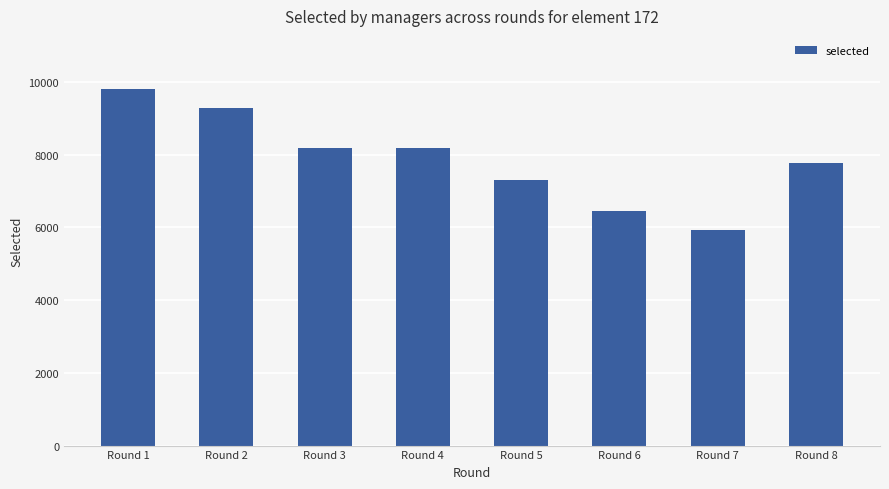

Which label corresponds to the smallest value in the chart?

Round 7